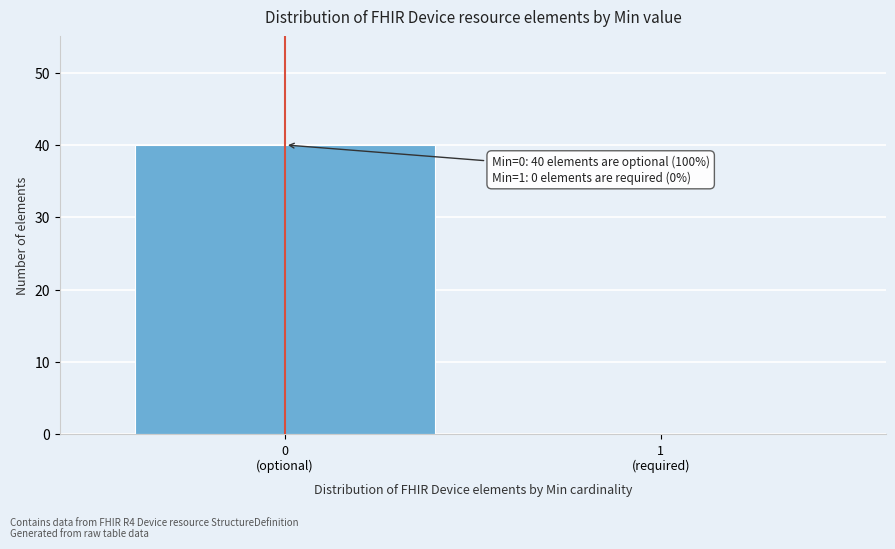

What is the maximum value shown in the chart?

40